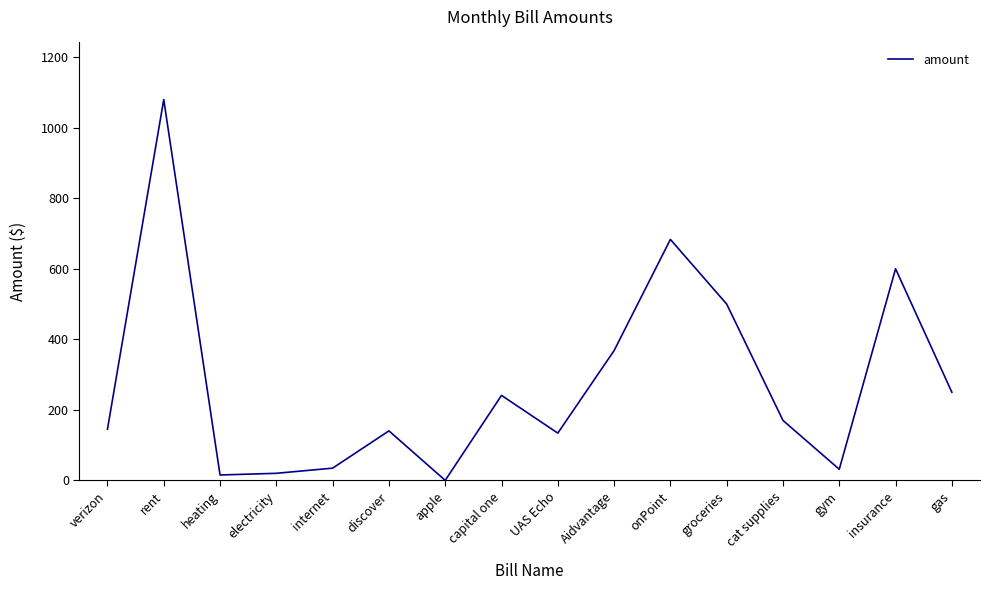

What is the ratio of the value at gas to the value at capital one?

1.0